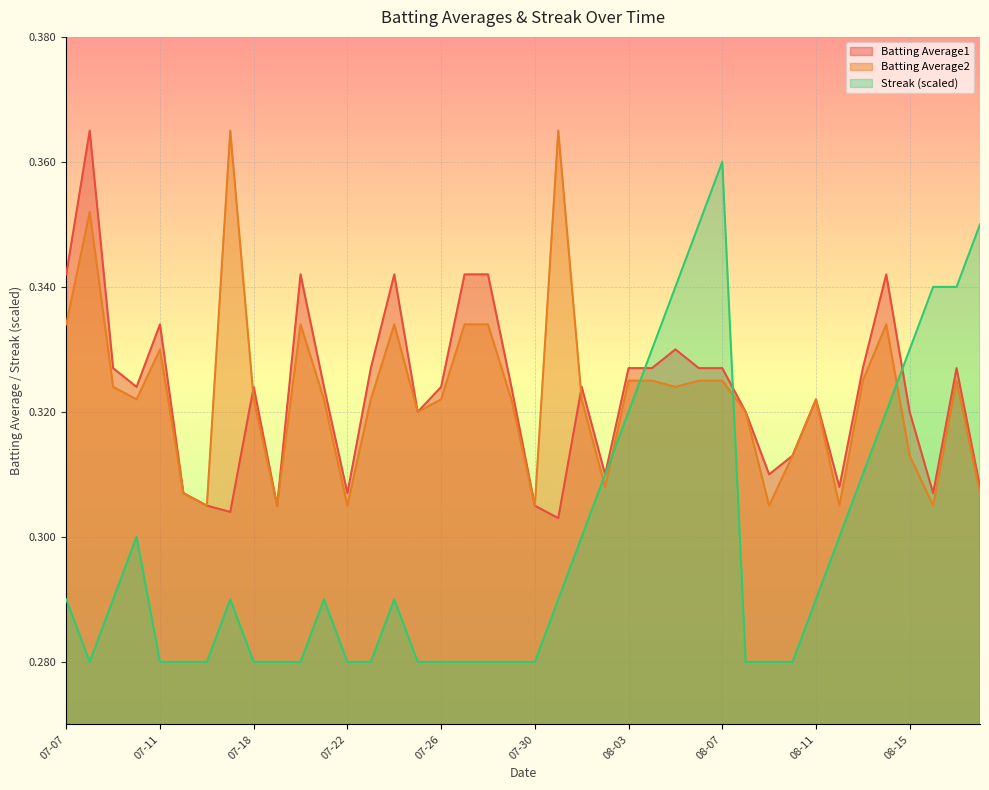

The Batting Average1 series shows 0.4 at 2010-07-08. True or false?

True